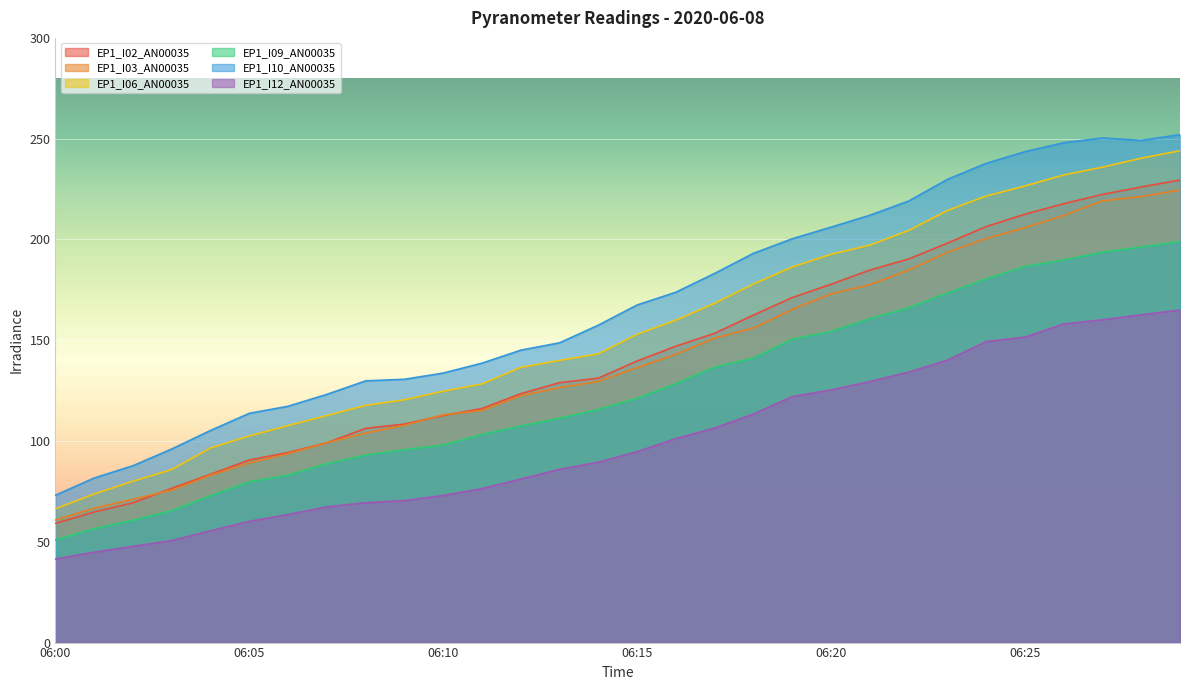

What is the spread (max minus min) of values at 06:04?

49.8